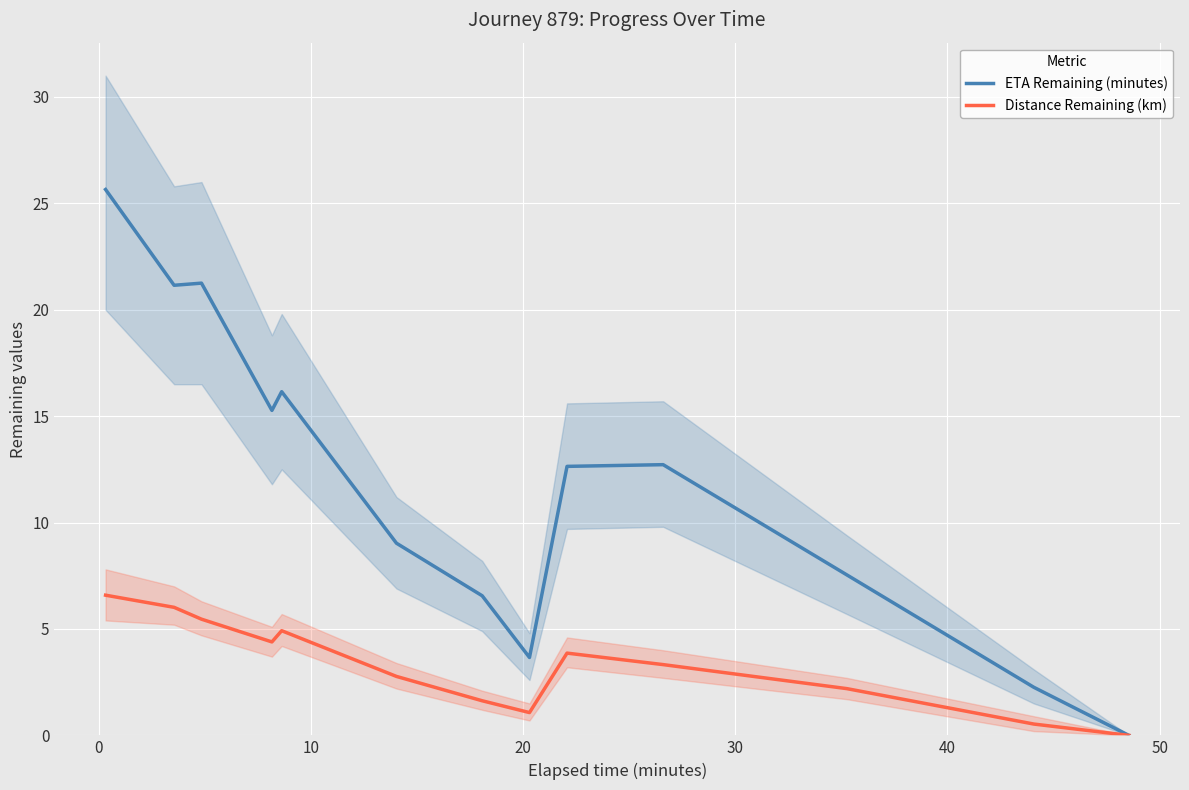

At how many categories does at least one series exceed 16?

4